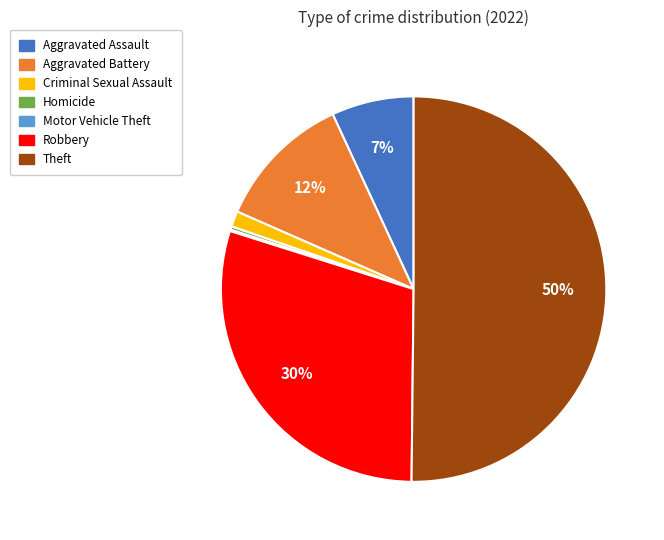

To the nearest percent, what is the combined percentage of Aggravated Assault and Homicide?

7%